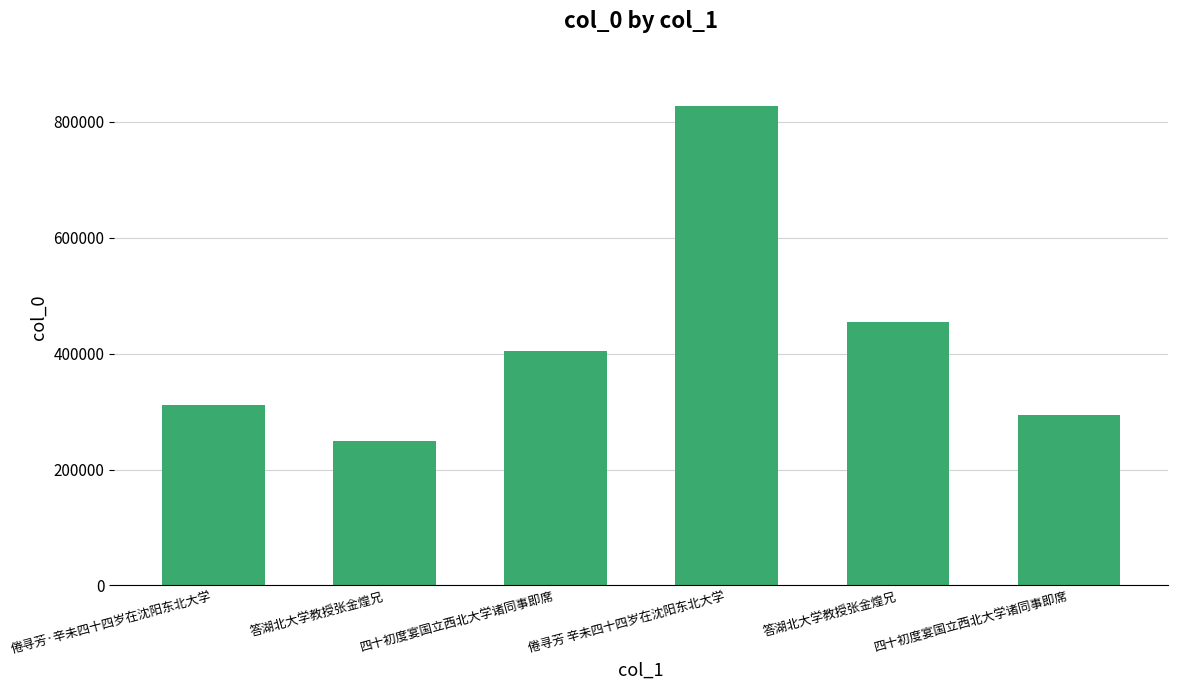

What is the value of the 2nd bar from the left?

249406